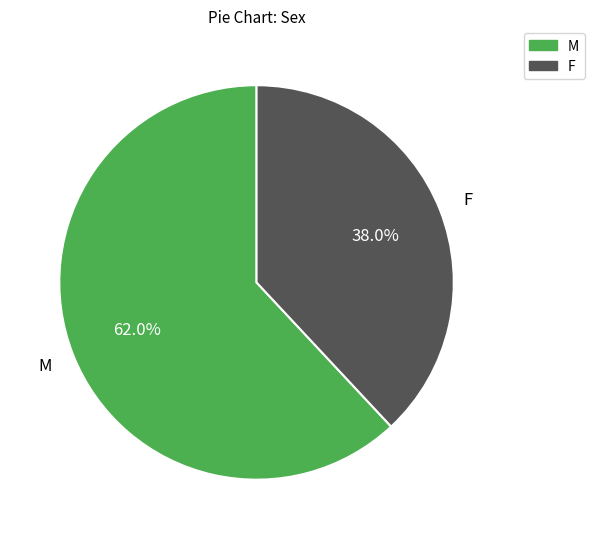

Which category has the biggest portion of the pie?

M